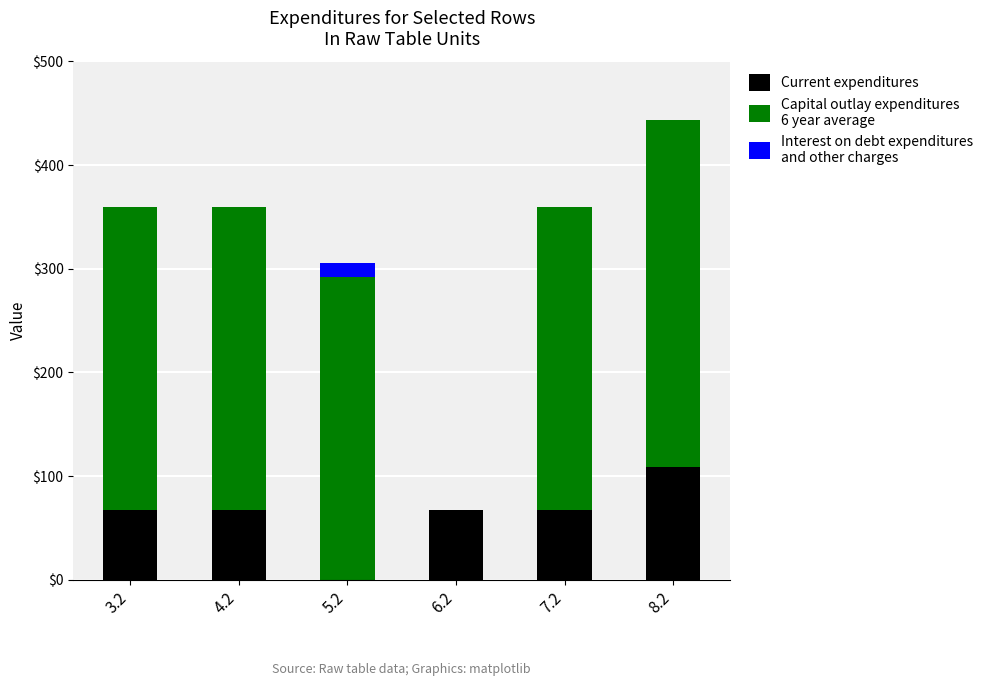

At which category is the sum across all series the highest?

8.2